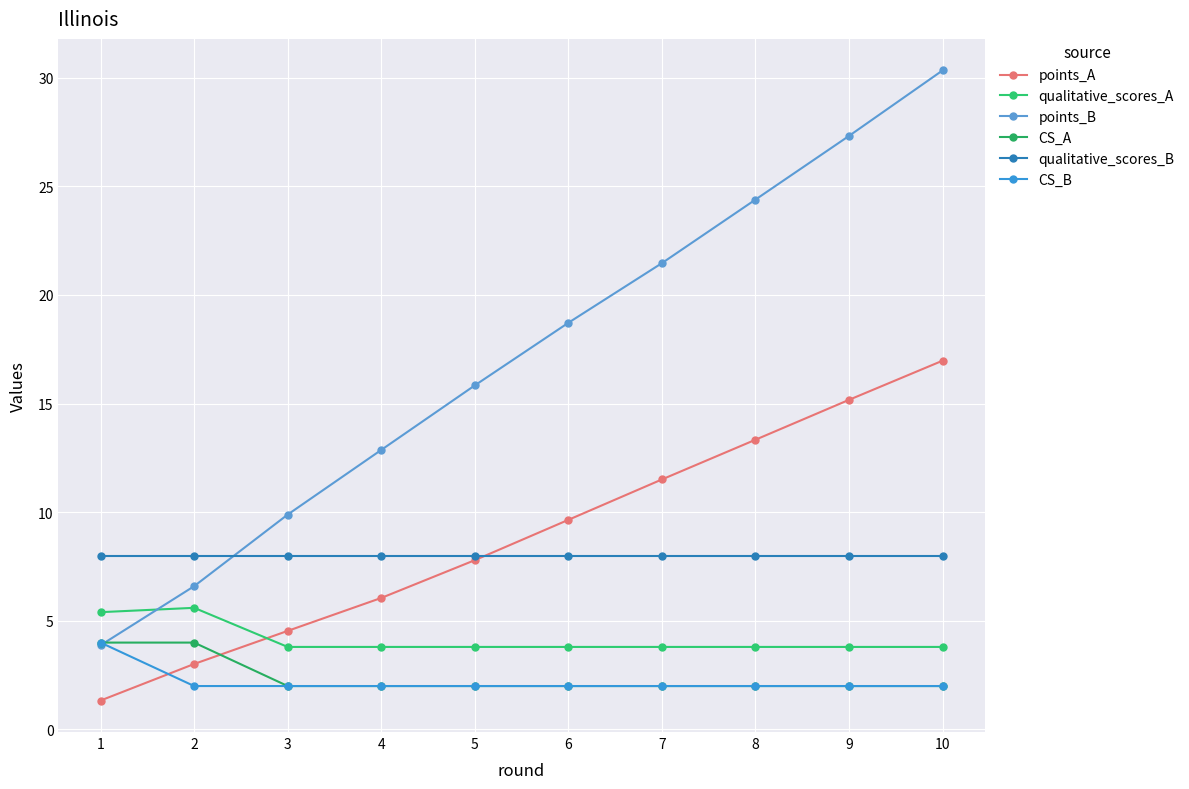

True or false: CS_A and qualitative_scores_B intersect in this chart.

False